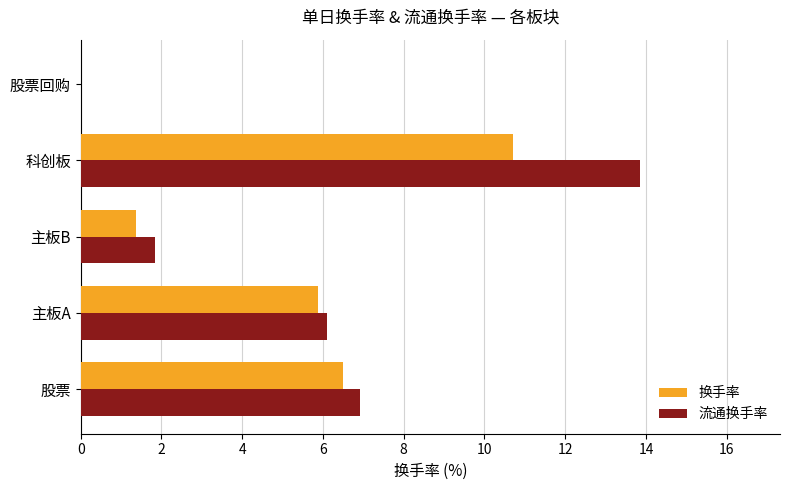

What is the sum of all 流通换手率 values?

28.7